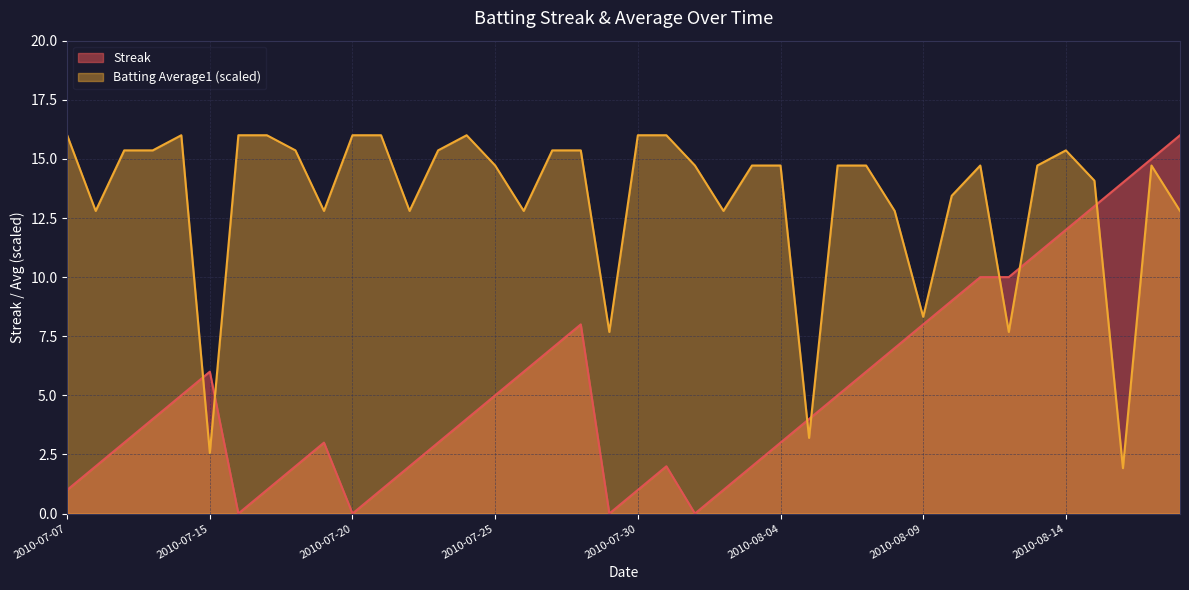

Where do Batting Average1 and Streak first cross each other?

2010-07-11 and 2010-07-15